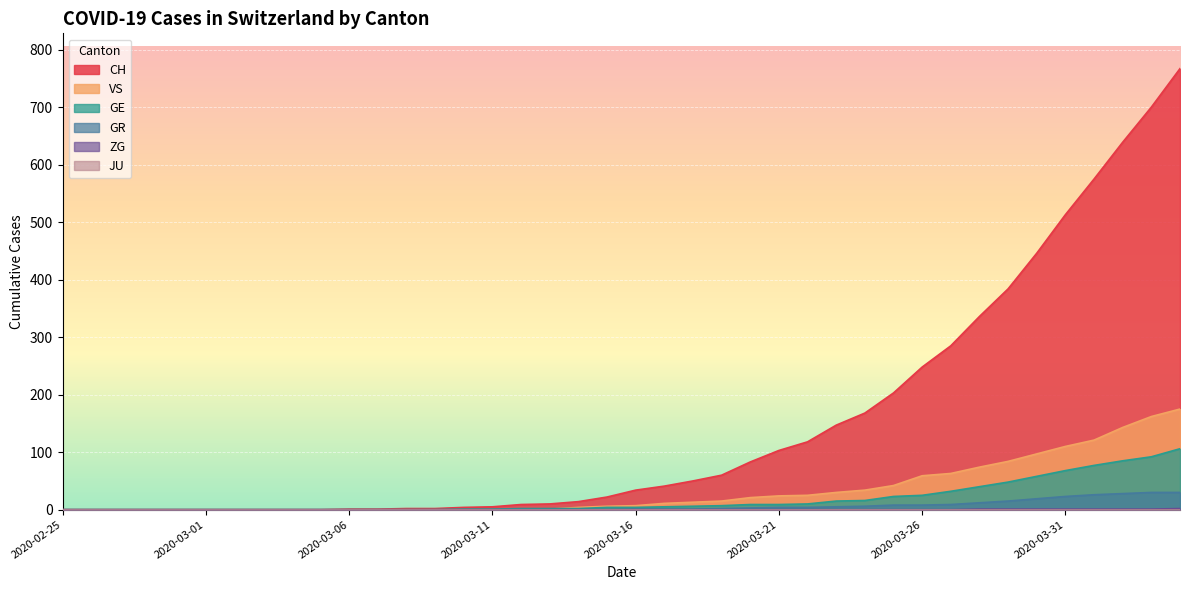

What is the label of the 7th point from the right?

2020-03-29